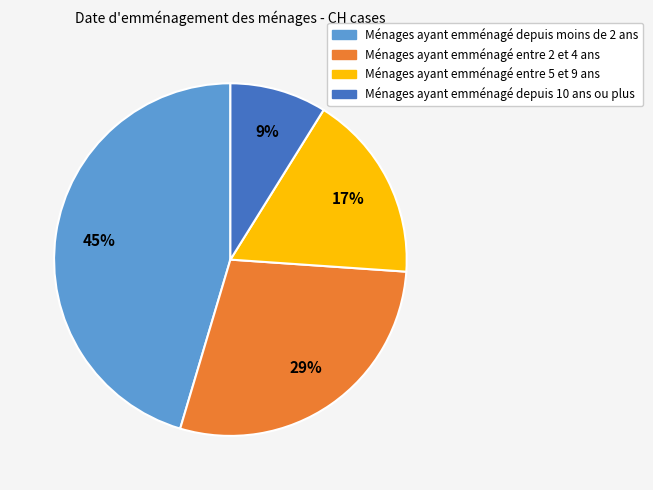

To the nearest percent, what is the average slice percentage?

25%